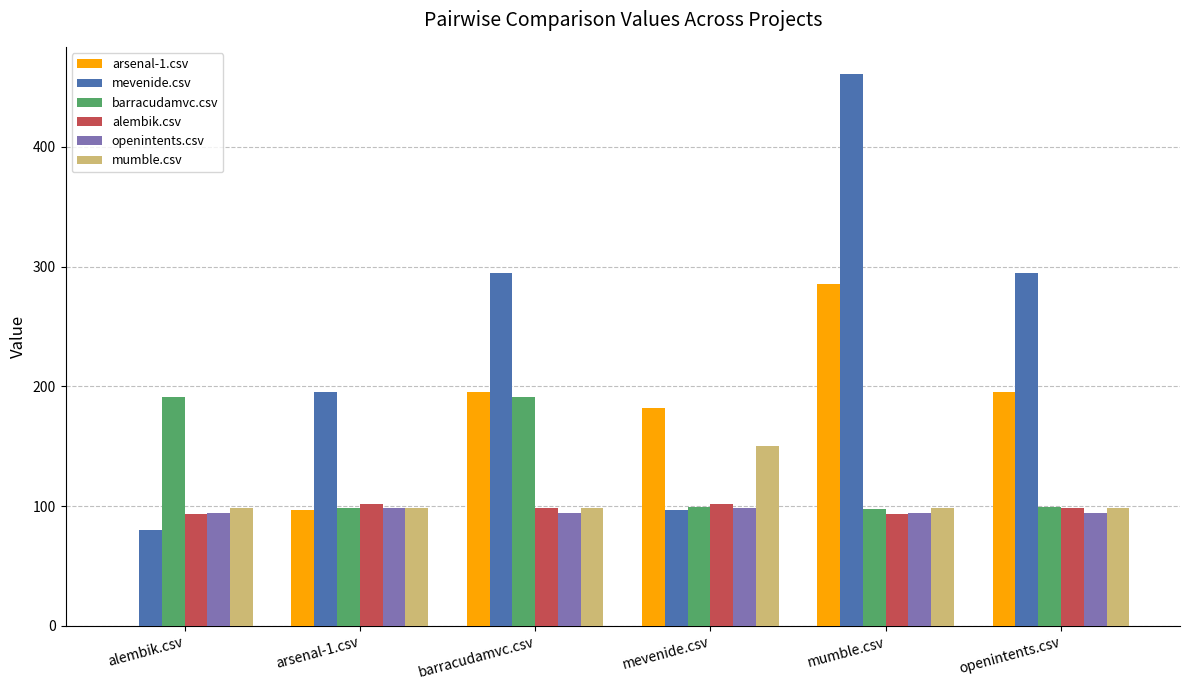

Between barracudamvc.csv and mevenide.csv, which series saw the biggest shift?

mevenide.csv